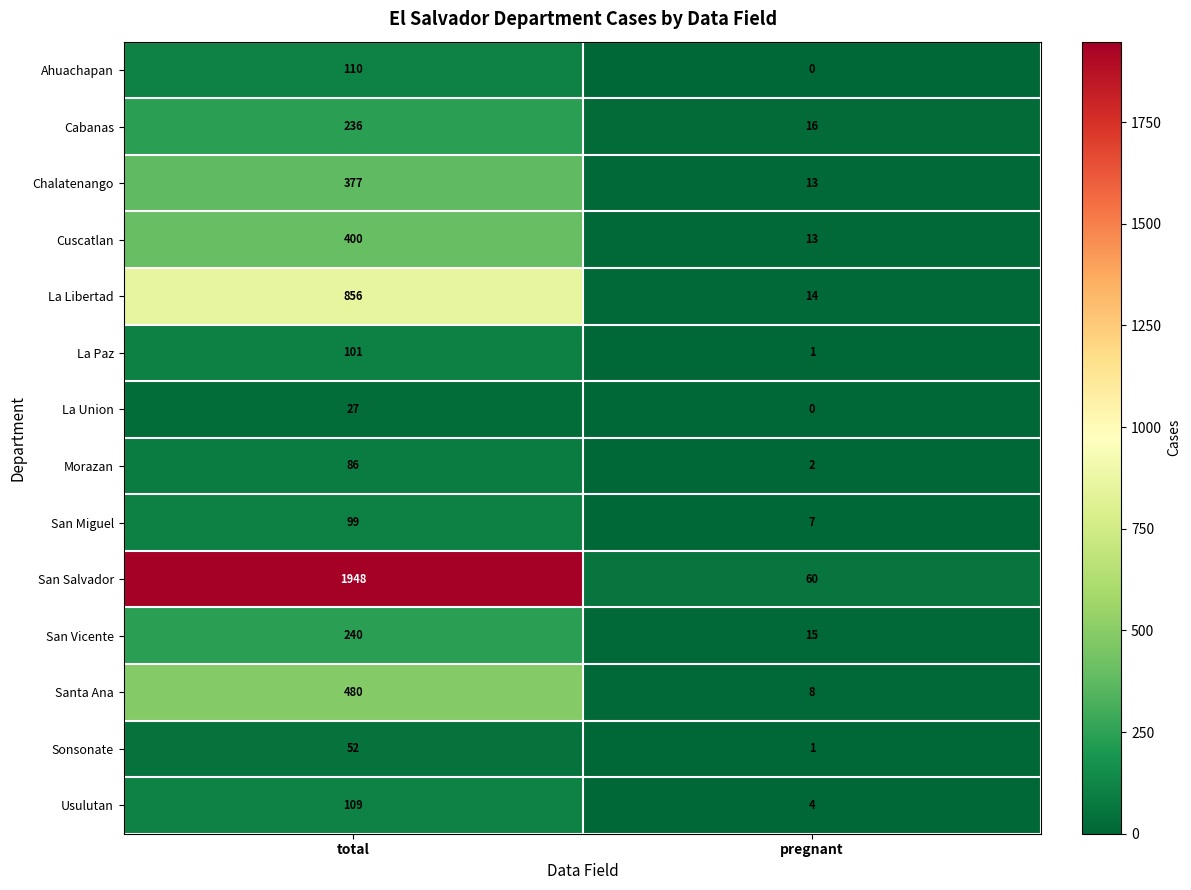

What is the difference between the Chalatenango values at total and pregnant?

364